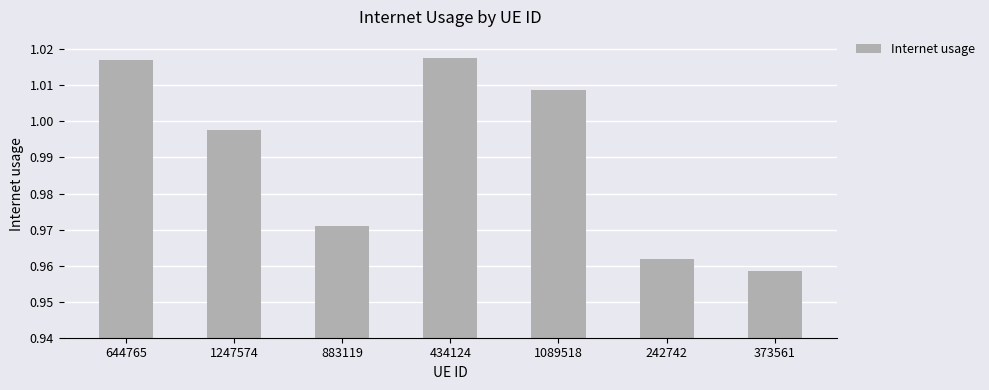

The chart shows a value of 0.6 at 434124. True or false?

False